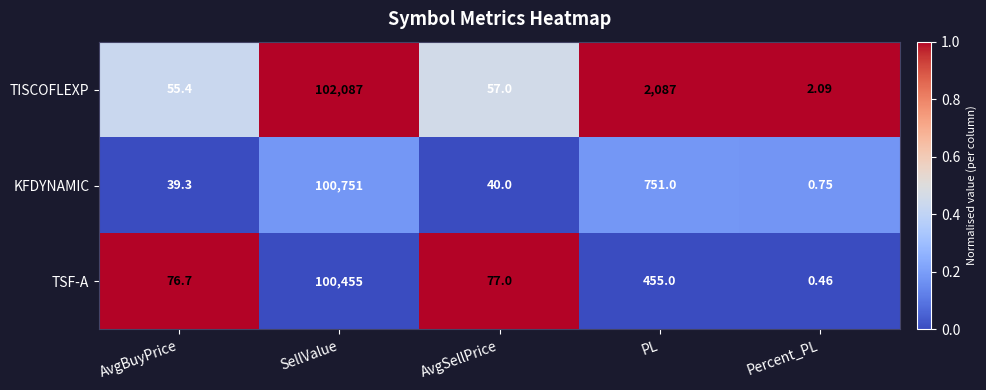

Which series has the widest spread of values?

TISCOFLEXP